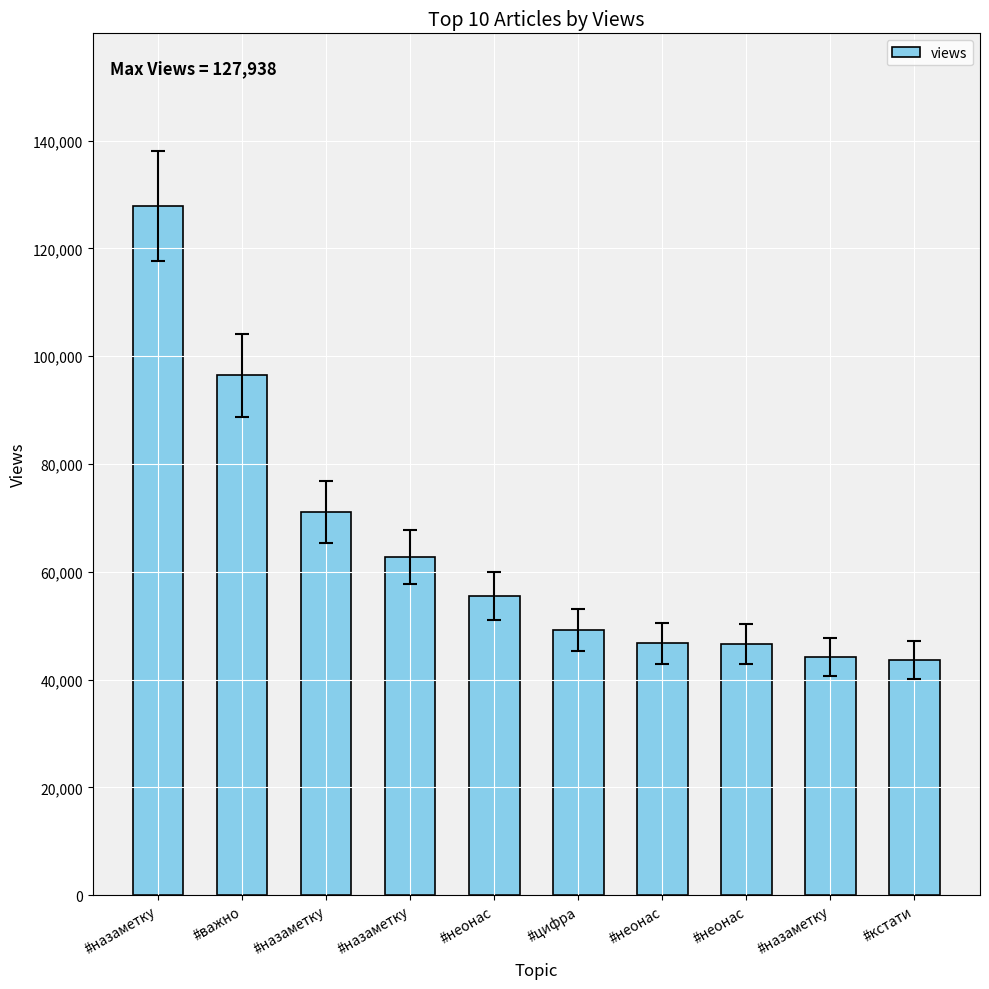

Reading right to left, transcribe all the data shown in this chart.

43633	44201	46529	46721	49189	55526	62722	71080	96435	127938